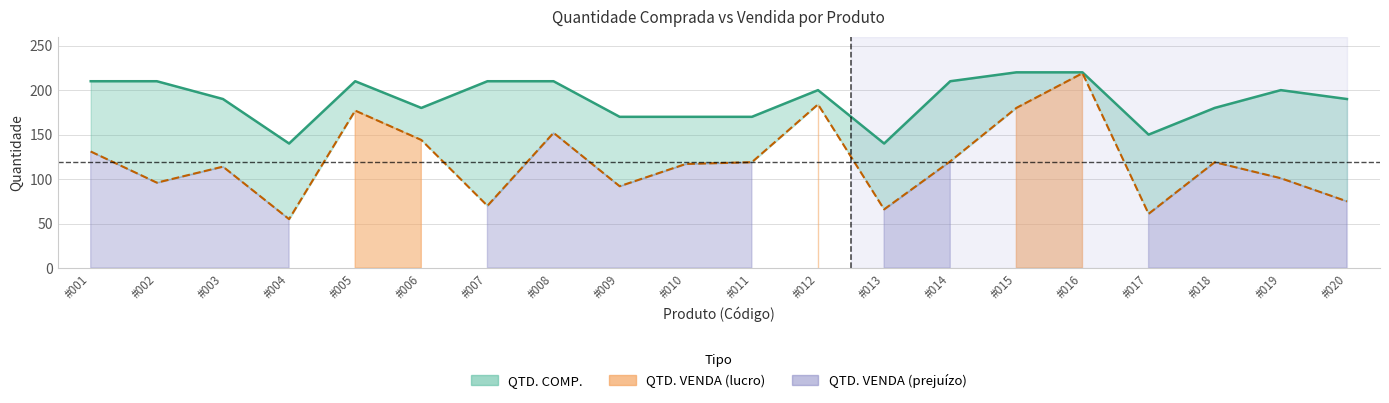

What is the value of the QTD. VENDA (linha) point at the 18th from the left?

119